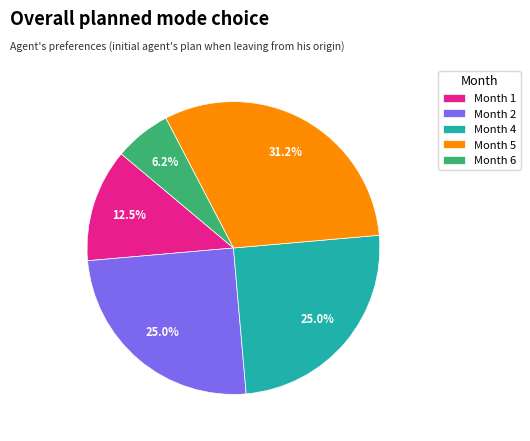

Between Month 5 and Month 4, which is larger?

Month 5